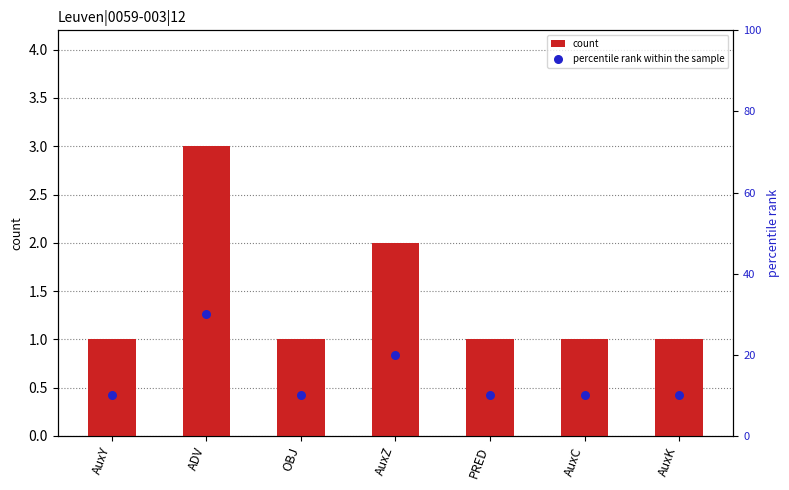

Which series has the largest Y range (max minus min)?

percentile rank within the sample